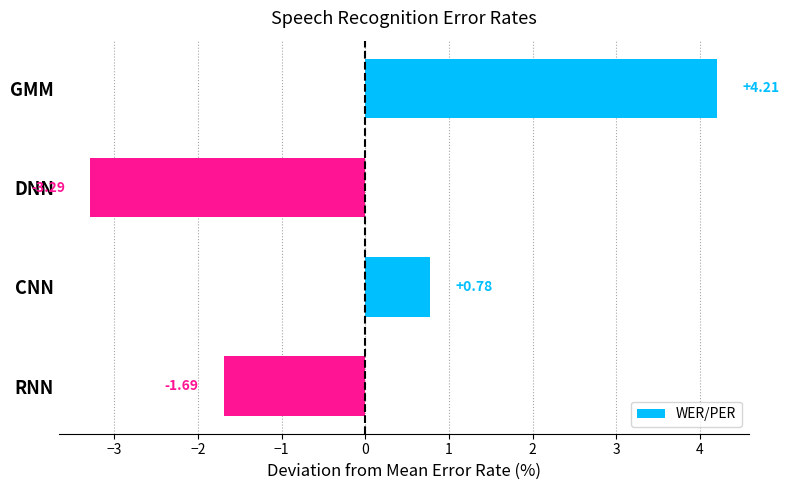

What is the difference between the maximum and second lowest values?

5.9